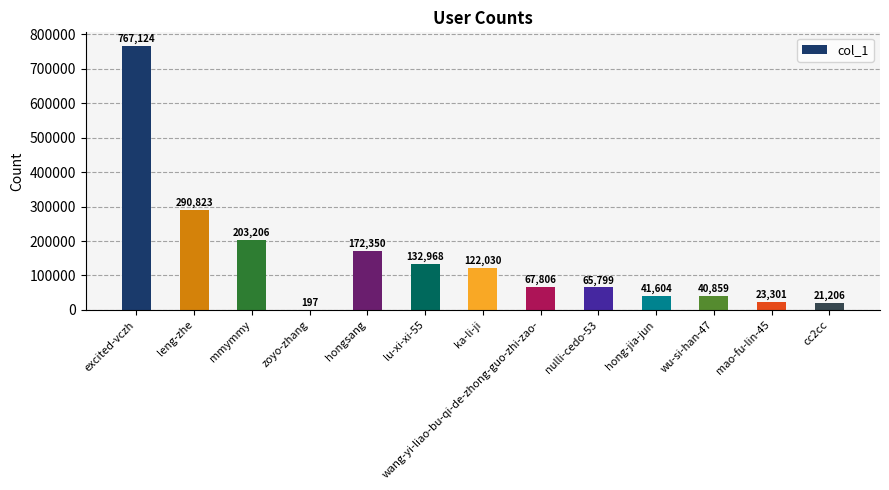

What is the average value?

149944